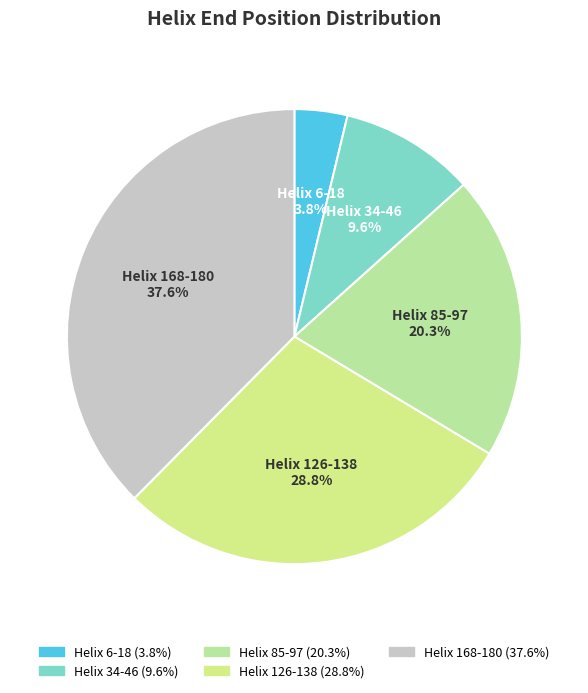

To the nearest percent, what percentage of the pie is Helix 126-138?

29%